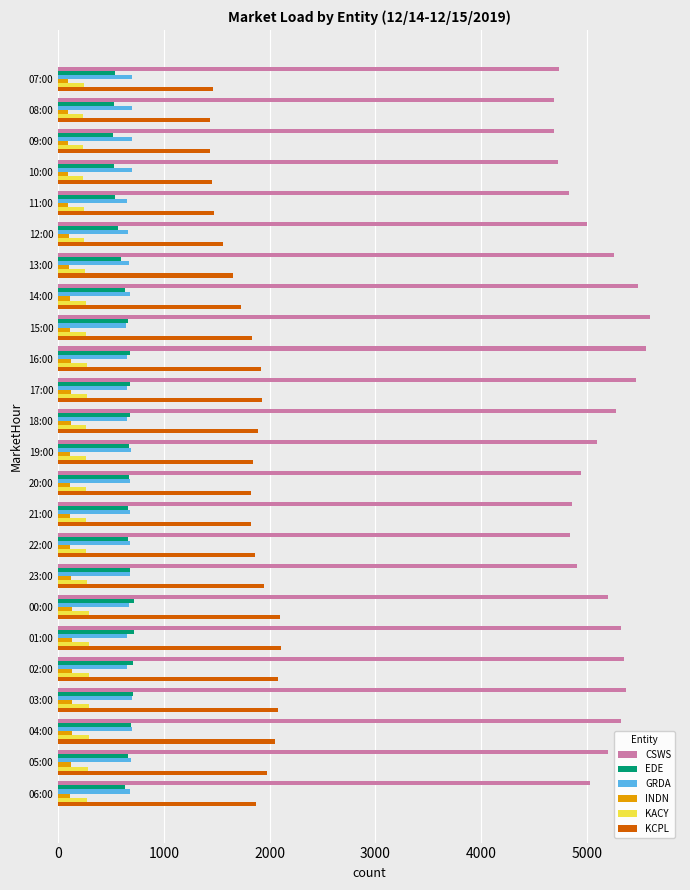

Which series has the widest spread of values?

CSWS